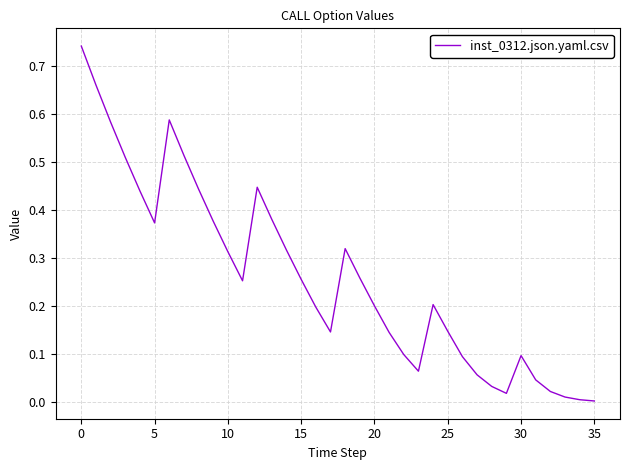

What is the label of the 33rd point from the left?

32